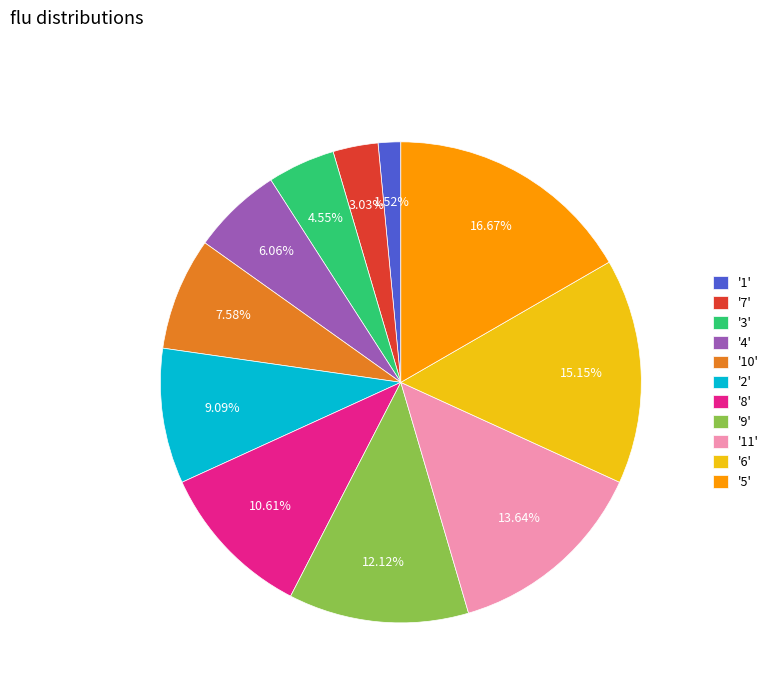

Combined, do '5' and '10' account for over 50%?

No